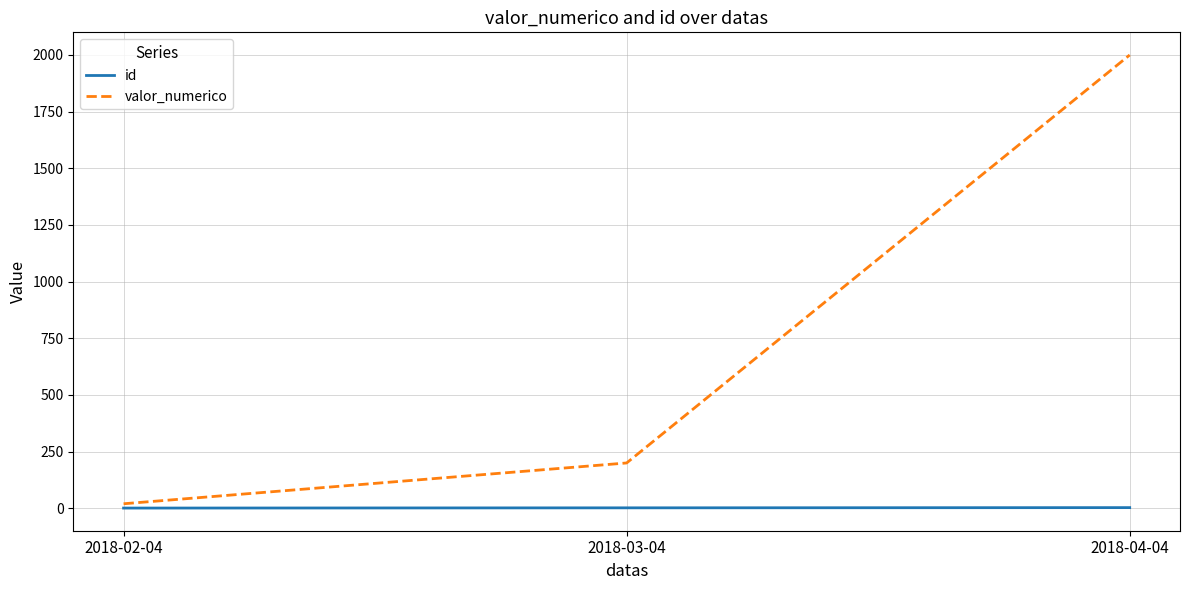

Is the value of valor_numerico at 2018-03-04 greater than the value of id at 2018-02-04?

Yes